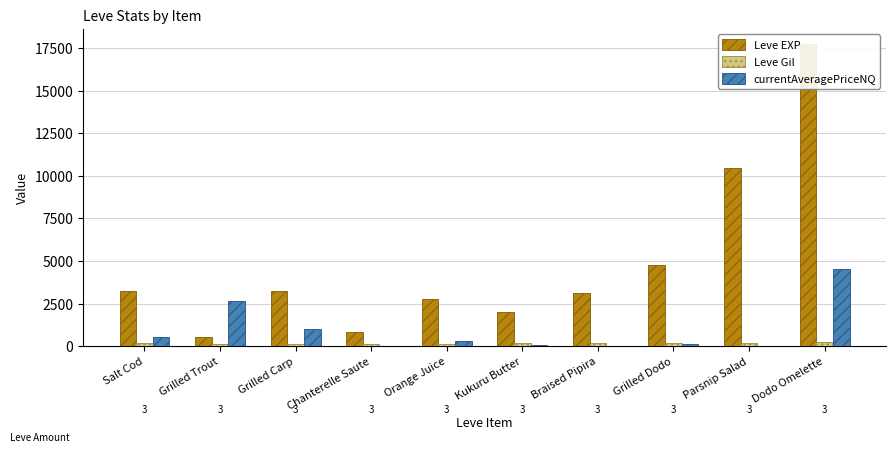

Which series has the largest total across all categories?

Leve EXP